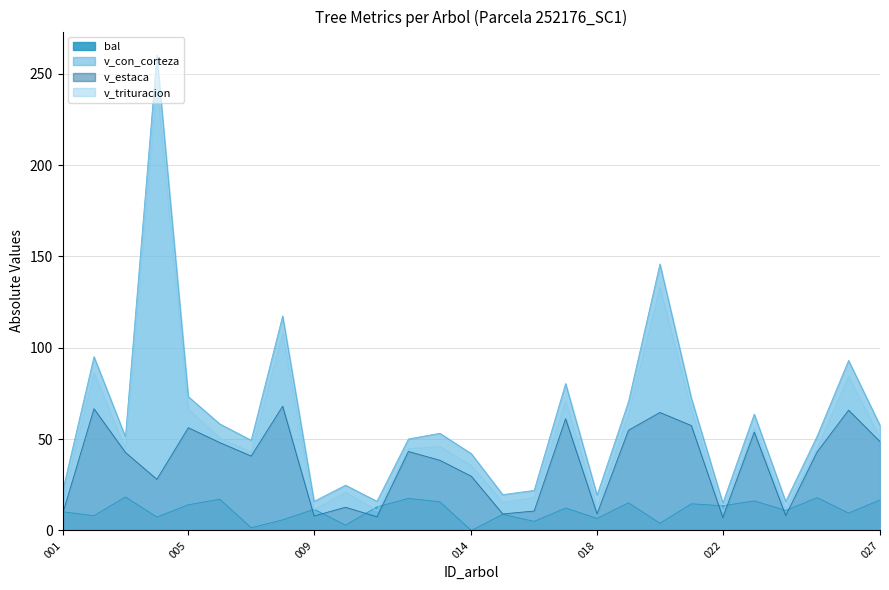

The value of v_trituracion at 018 is 13.2. True or false?

True